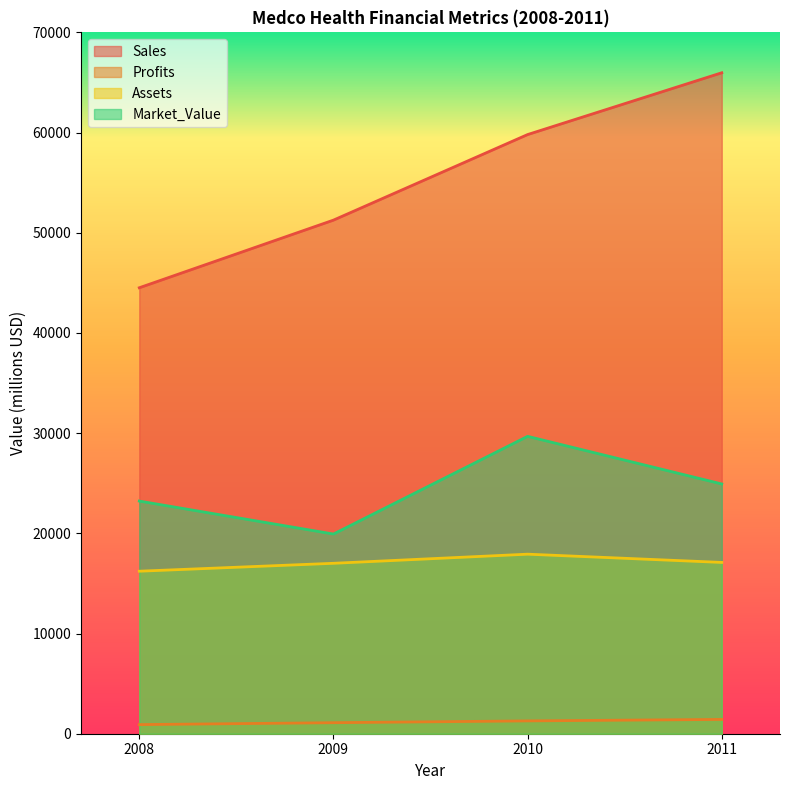

Which category has the lowest value in the Profits series?

2008